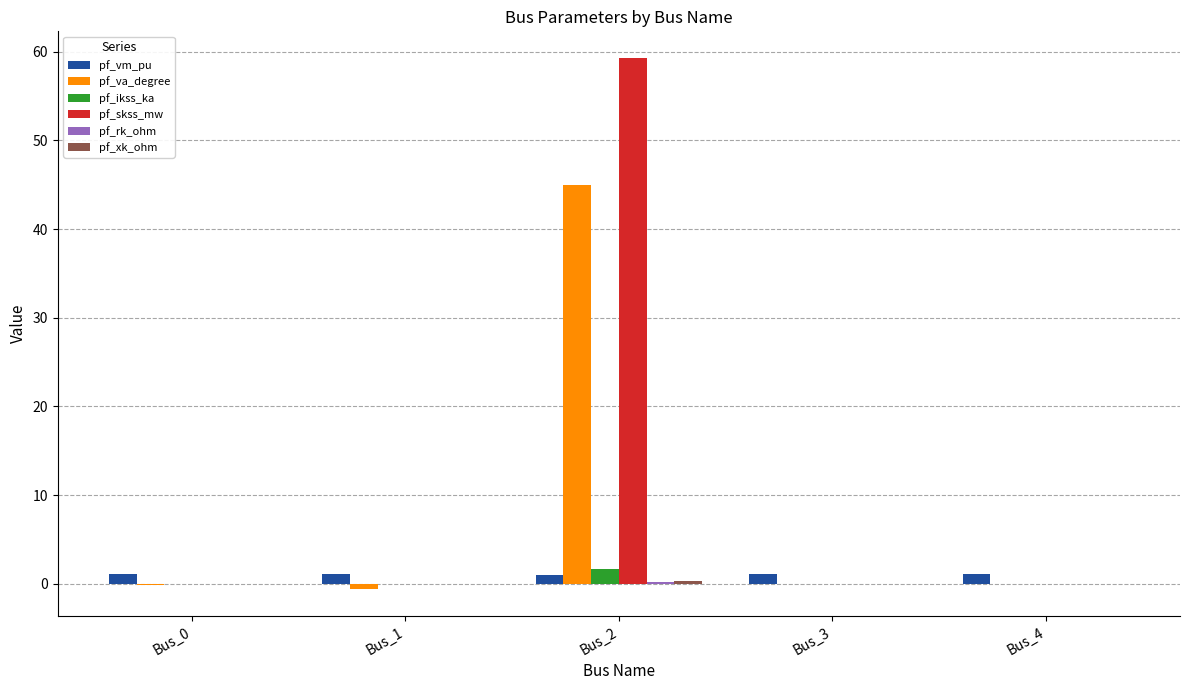

At which label does pf_ikss_ka reach its peak?

Bus_2